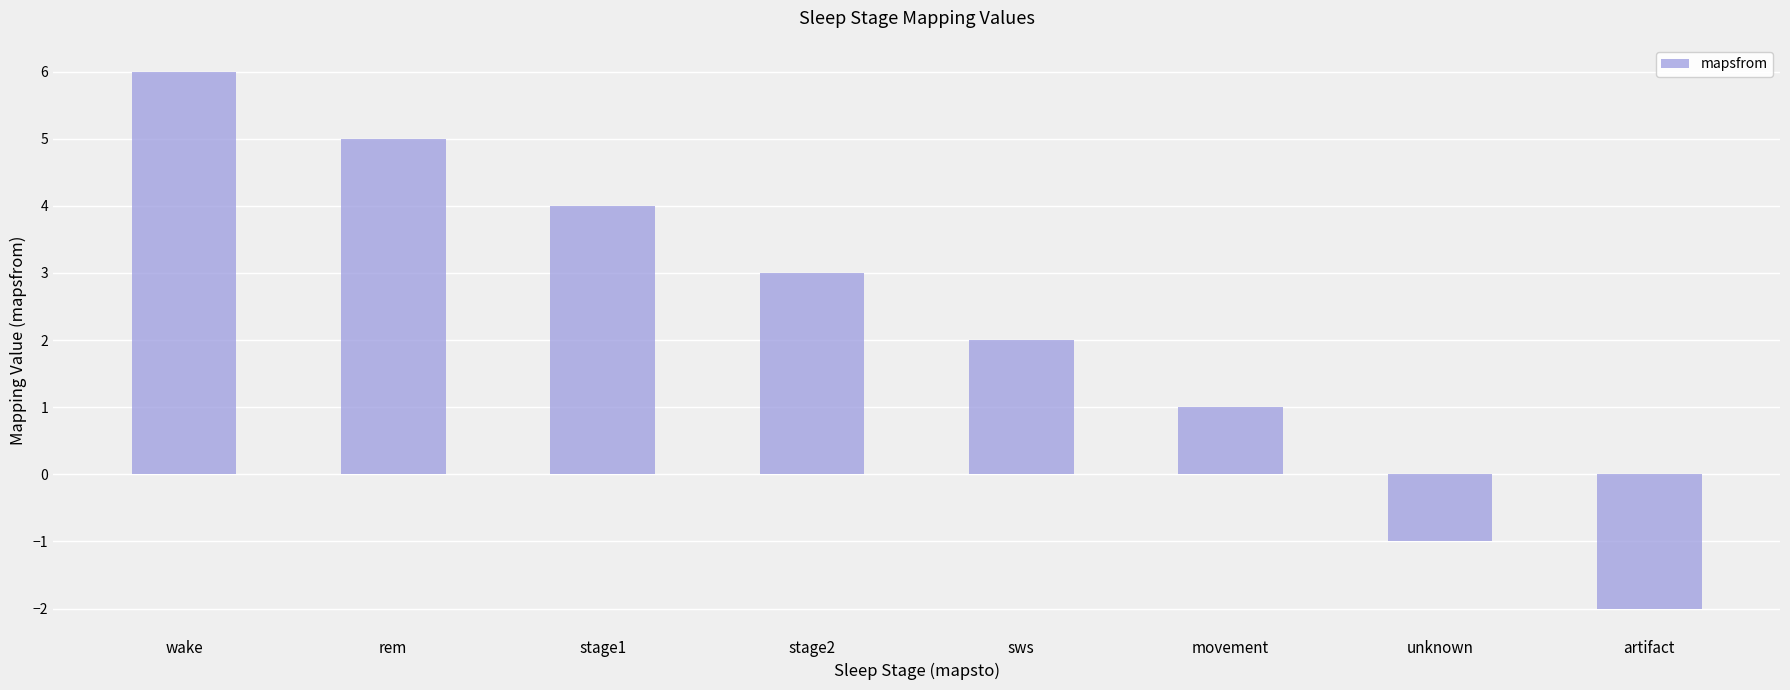

Is it true that the value at stage1 is 6?

False